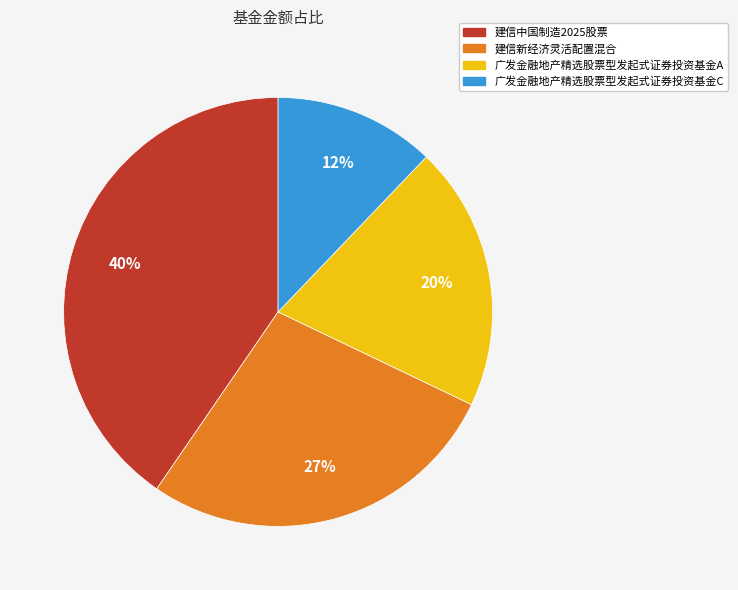

How many segments does this pie chart have?

4